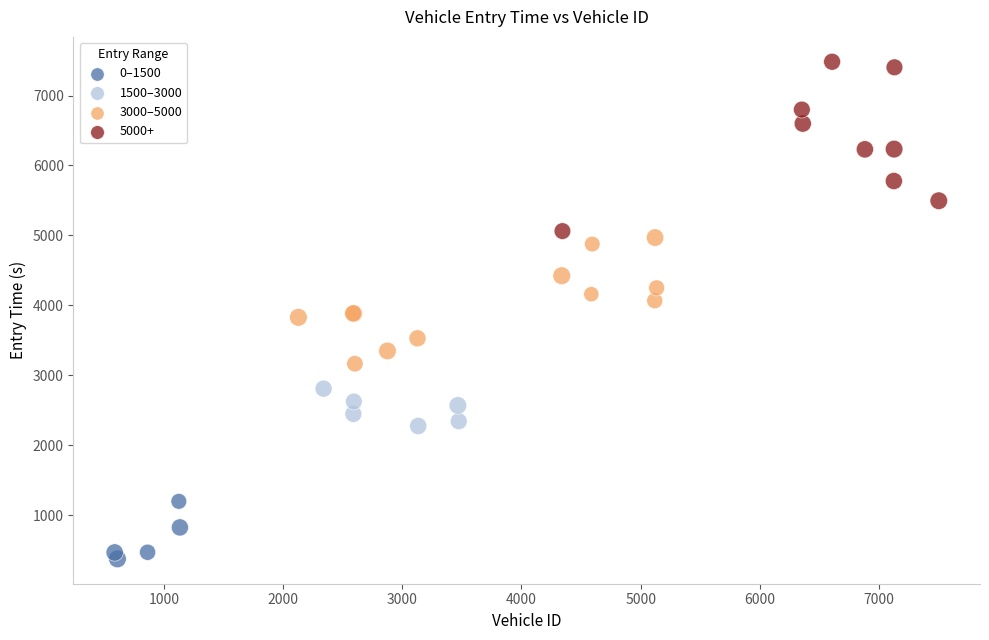

Which series reaches the maximum Y coordinate?

5000+